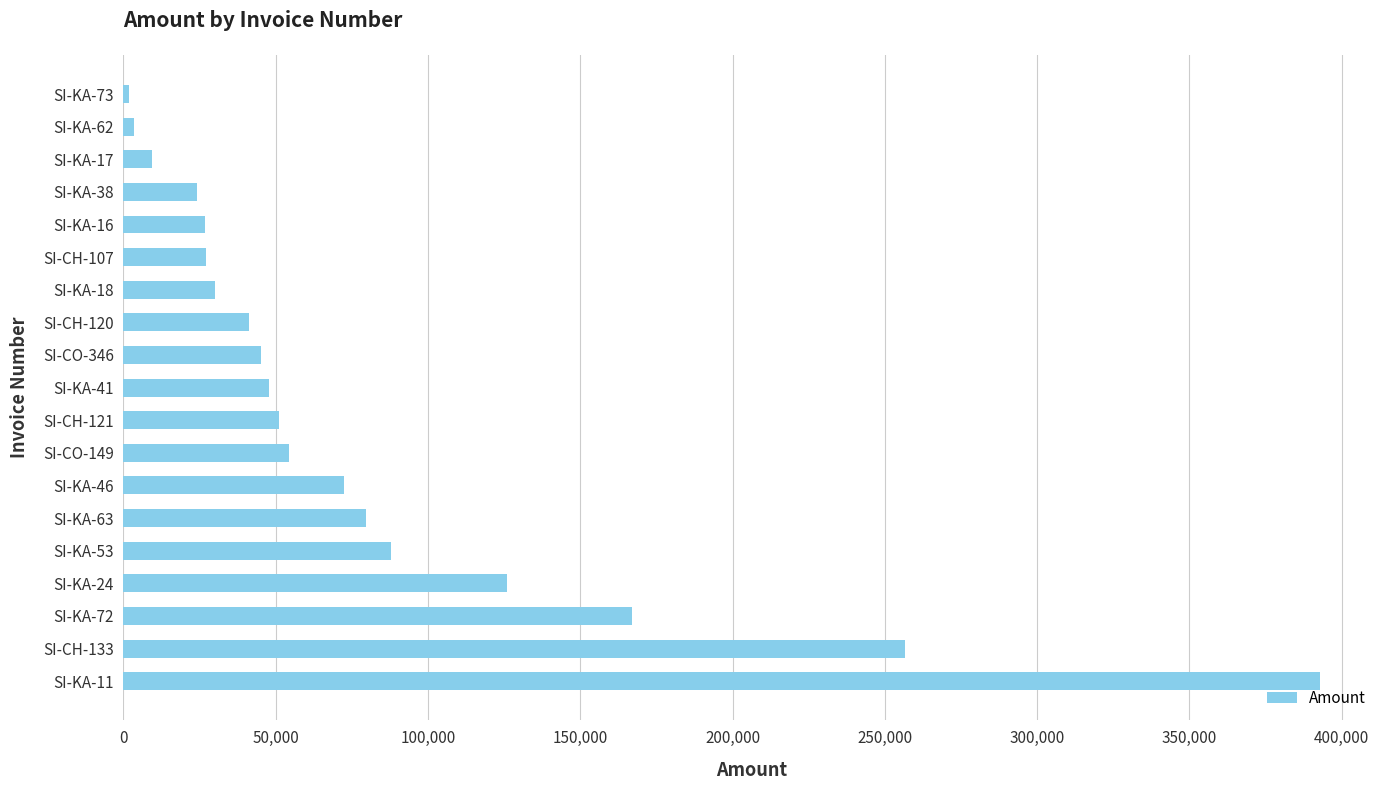

Between SI-KA-46 and SI-KA-41, which is larger?

SI-KA-46